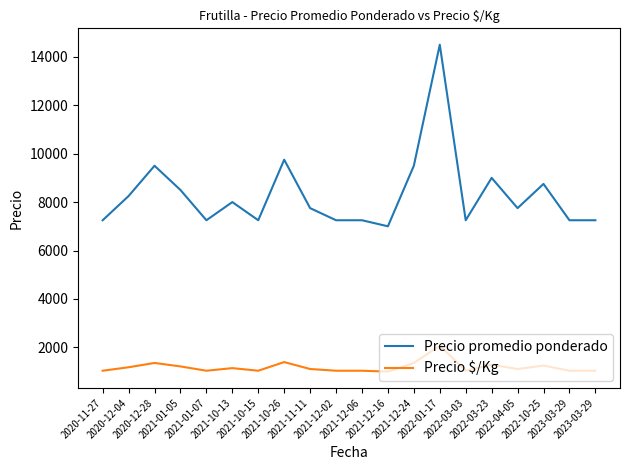

True or false: Precio $/Kg and Precio promedio ponderado cross at least once.

False